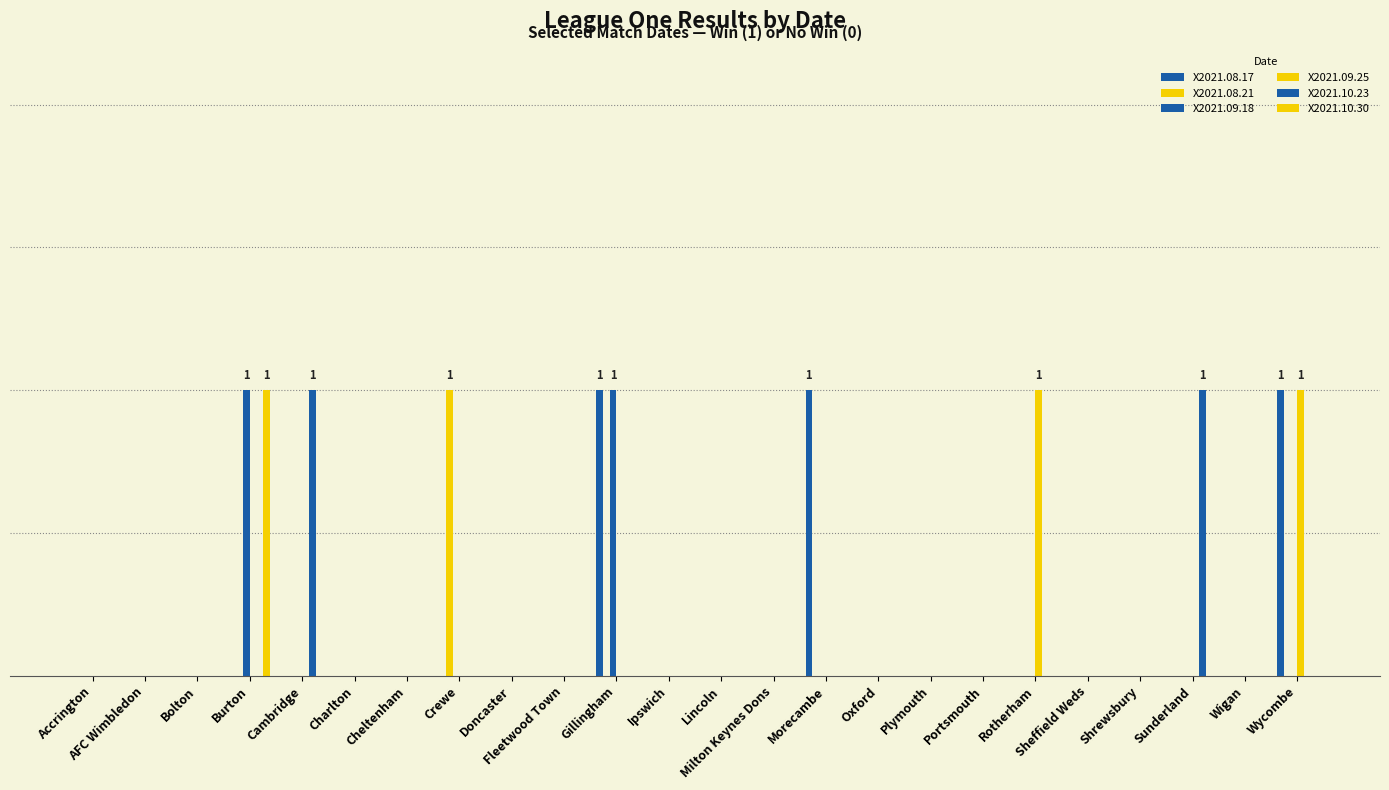

Which series has the widest spread of values?

X2021.08.17